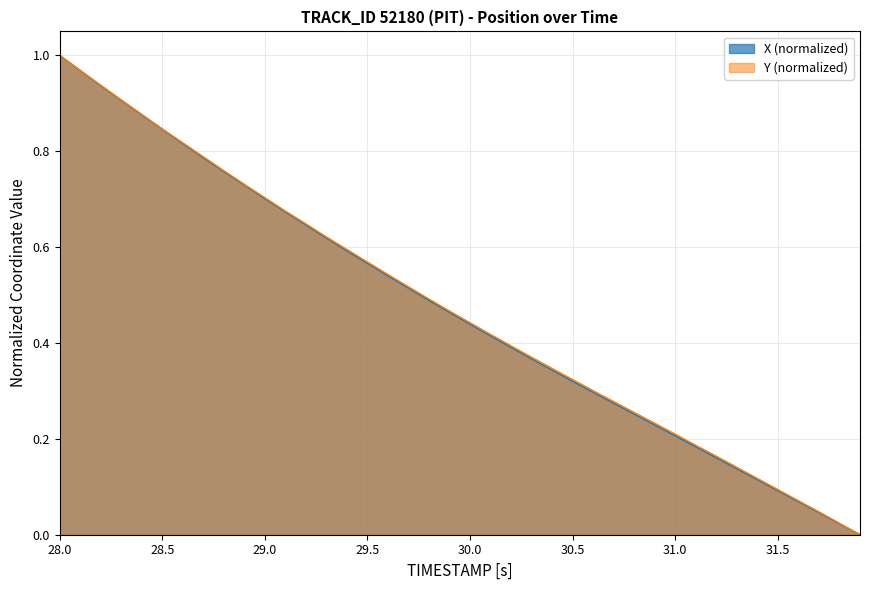

At which label does X reach its peak?

28.0